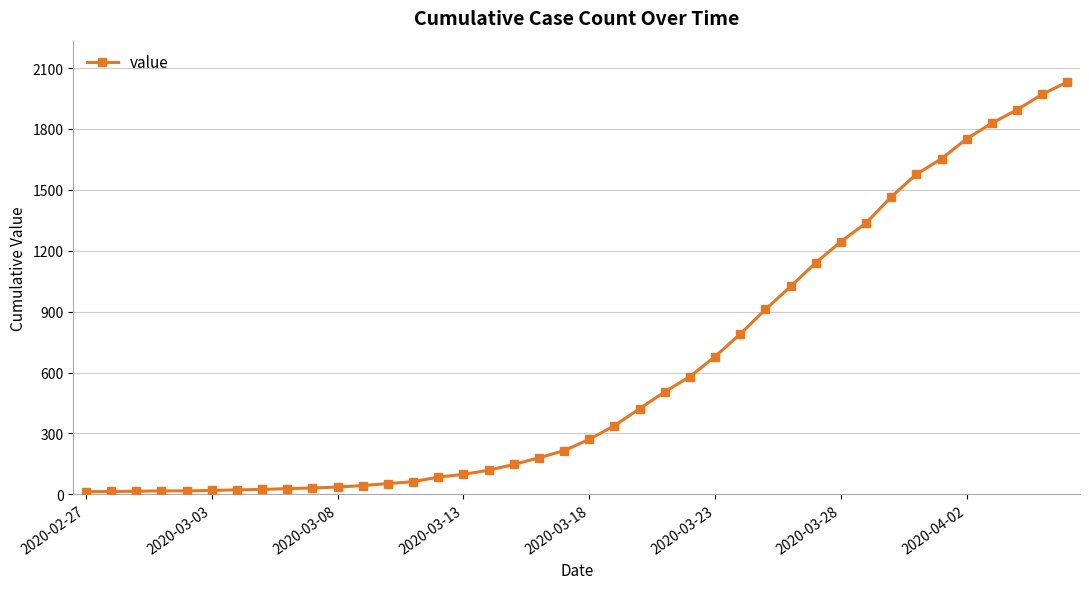

What is the average value?

616